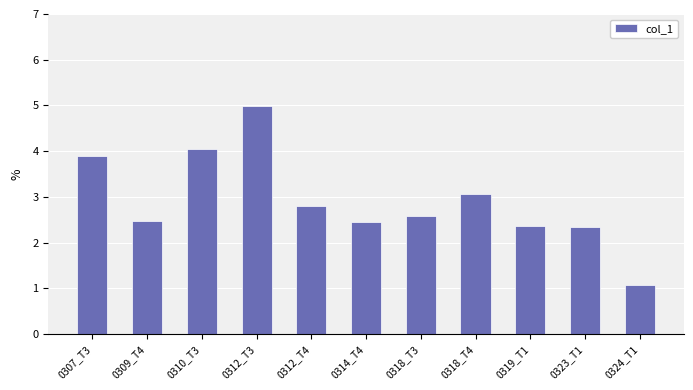

Does the chart contain stacked bars?

No